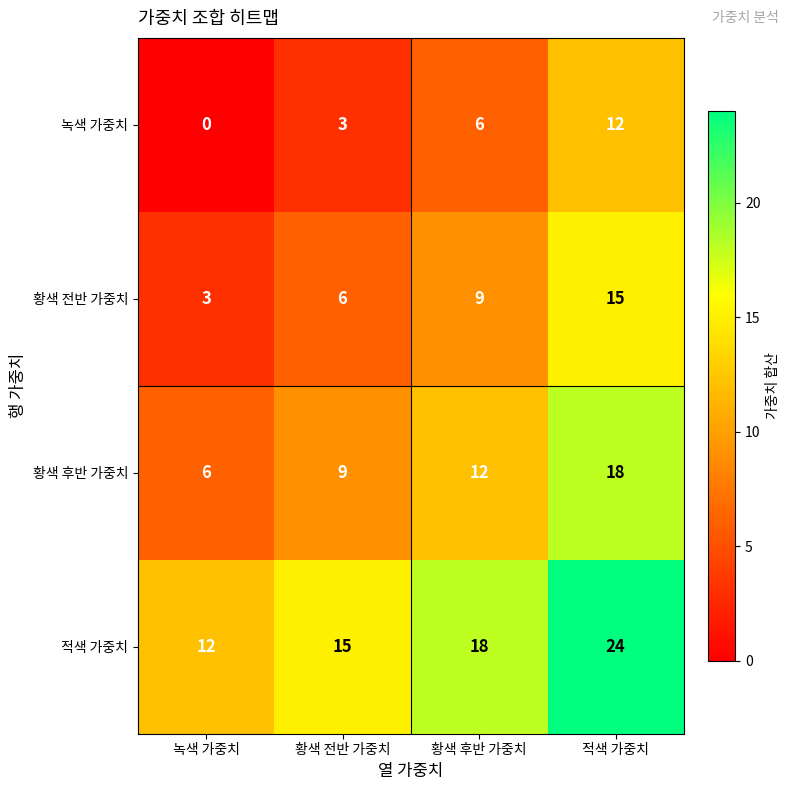

Reading left to right, extract all data points from this chart.

녹색 가중치: 0	3	6	12
황색 전반 가중치: 3	6	9	15
황색 후반 가중치: 6	9	12	18
적색 가중치: 12	15	18	24